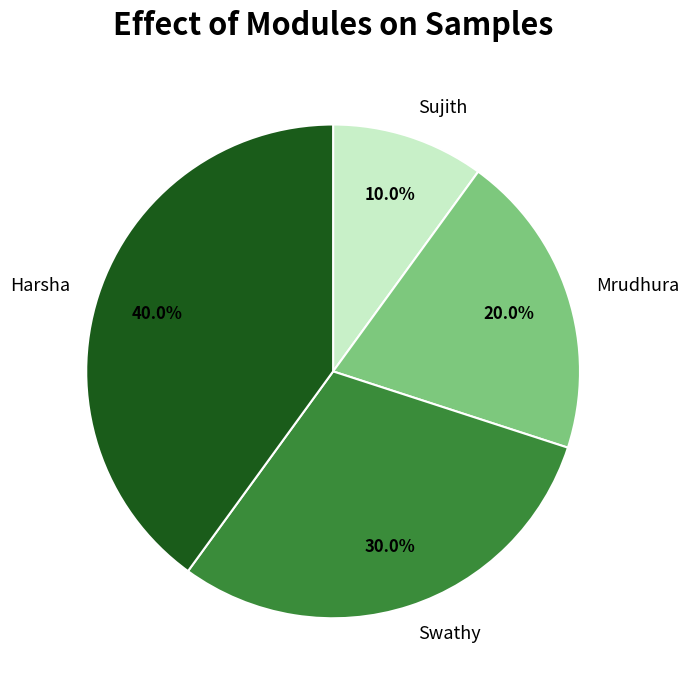

The Mrudhura slice represents 13% of the pie. True or false?

False